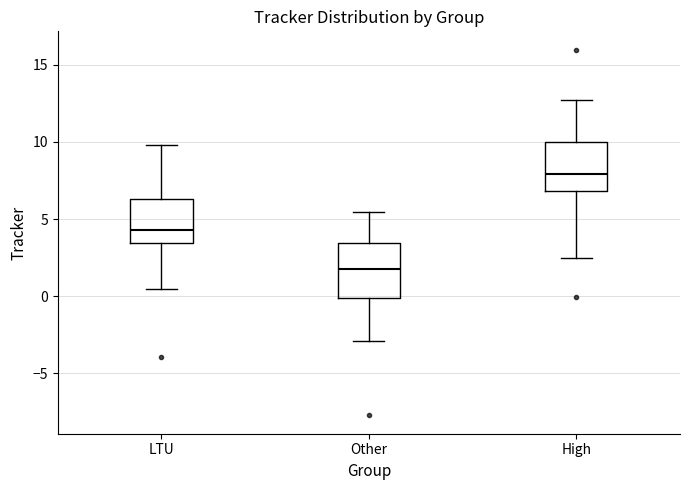

Which box's median line is the highest?

High